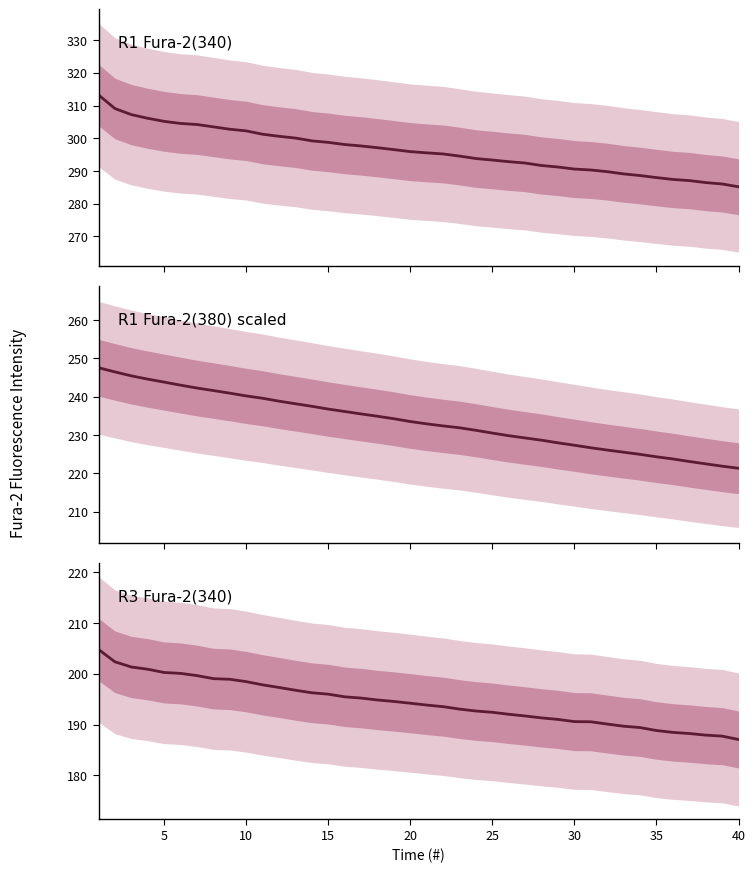

The R3 Fura-2(340) series shows 297.4 at 17. True or false?

False